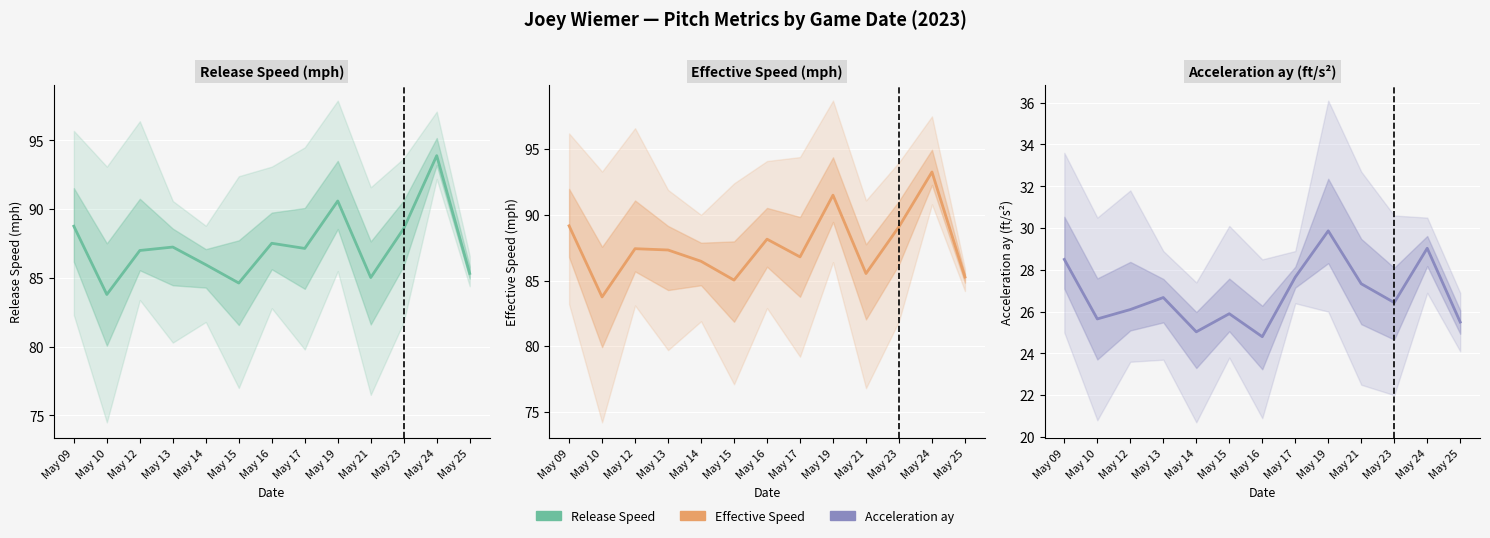

Reading left to right, what are all the values shown in this chart?

Release Speed (mph): May 09=88.8	May 10=83.8	May 12=87.0	May 13=87.2	May 14=86.0	May 15=84.6	May 16=87.5	May 17=87.2	May 19=90.6	May 21=85.0	May 23=88.6	May 24=93.9	May 25=85.3
Effective Speed (mph): May 09=89.2	May 10=83.8	May 12=87.4	May 13=87.3	May 14=86.5	May 15=85.0	May 16=88.2	May 17=86.8	May 19=91.5	May 21=85.5	May 23=89.1	May 24=93.3	May 25=85.3
Acceleration ay (ft/s²): May 09=28.5	May 10=25.6	May 12=26.1	May 13=26.7	May 14=25.0	May 15=25.9	May 16=24.8	May 17=27.6	May 19=29.9	May 21=27.3	May 23=26.4	May 24=29.0	May 25=25.5